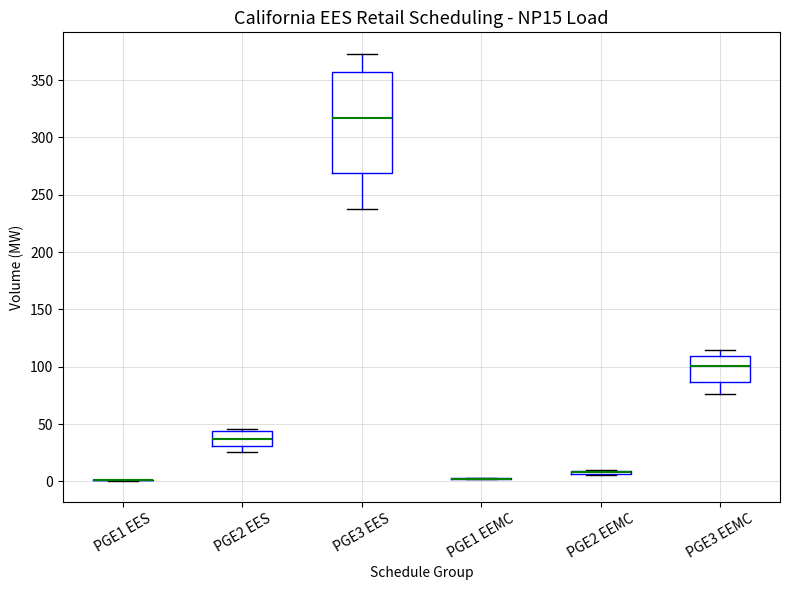

Which box is the tallest, from its lower edge to its upper edge?

PGE3 EES